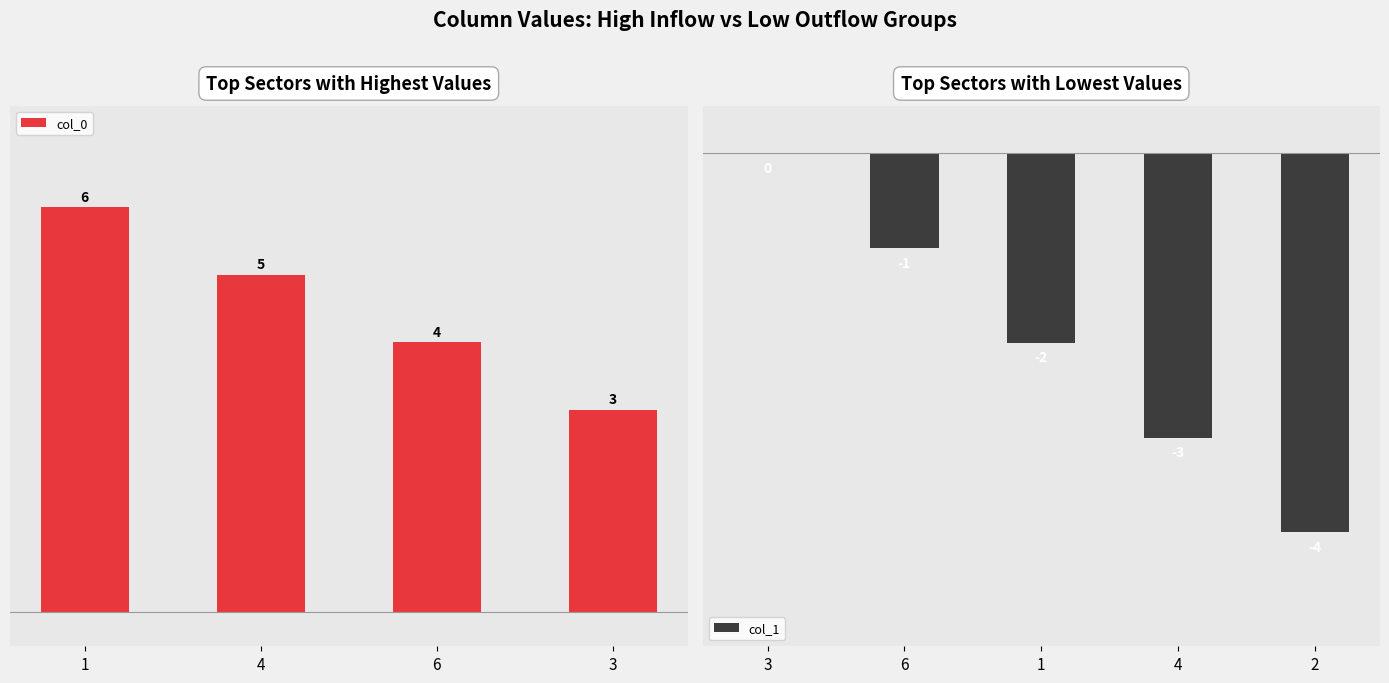

List the labels in order of col_0 value, largest first.

1, 4, 6, 3